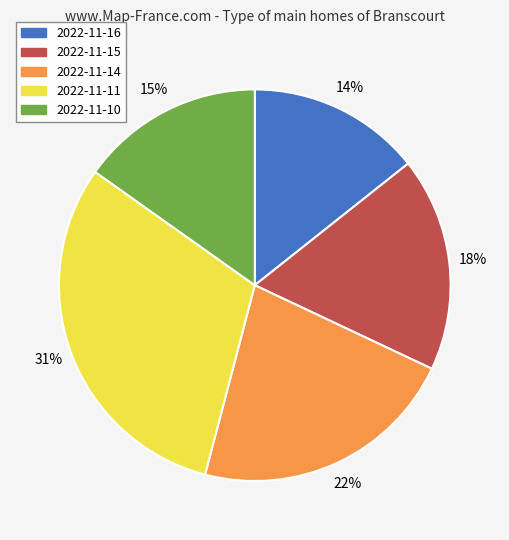

Between 2022-11-14 and 2022-11-10, which is larger?

2022-11-14